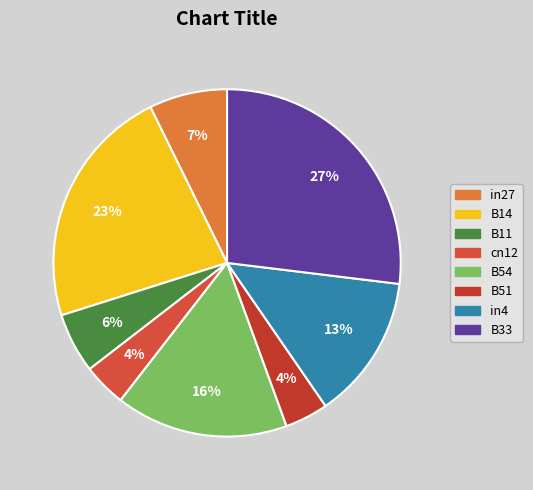

How many segments does this pie chart have?

8